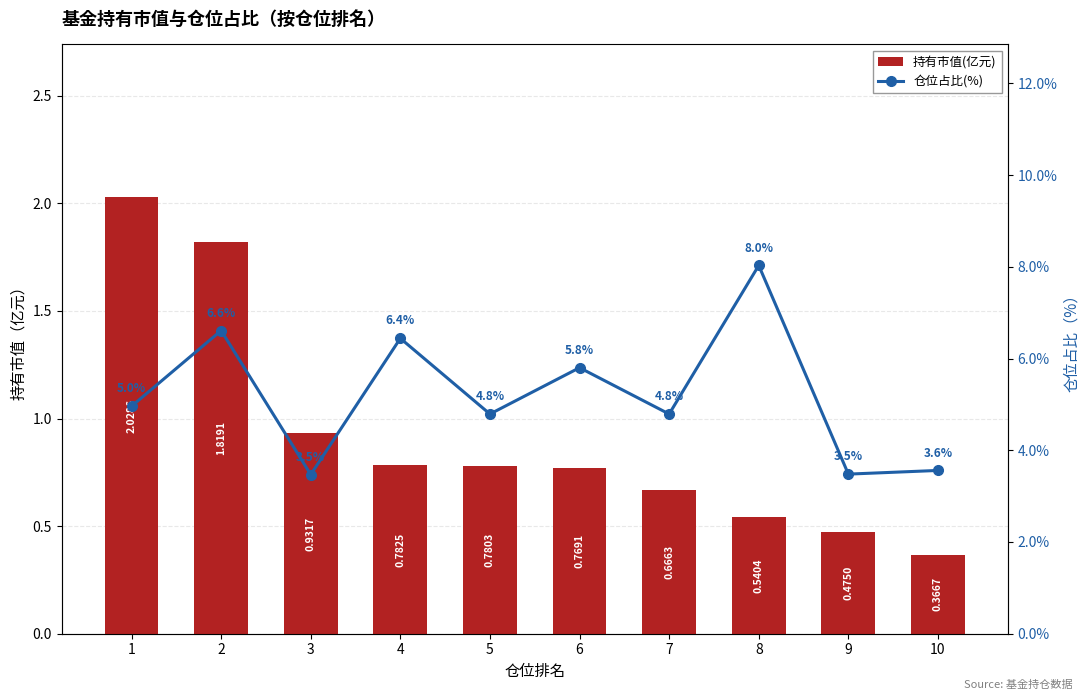

Rank the categories by 仓位占比(%) value from lowest to highest.

3, 9, 10, 5, 7, 1, 6, 4, 2, 8